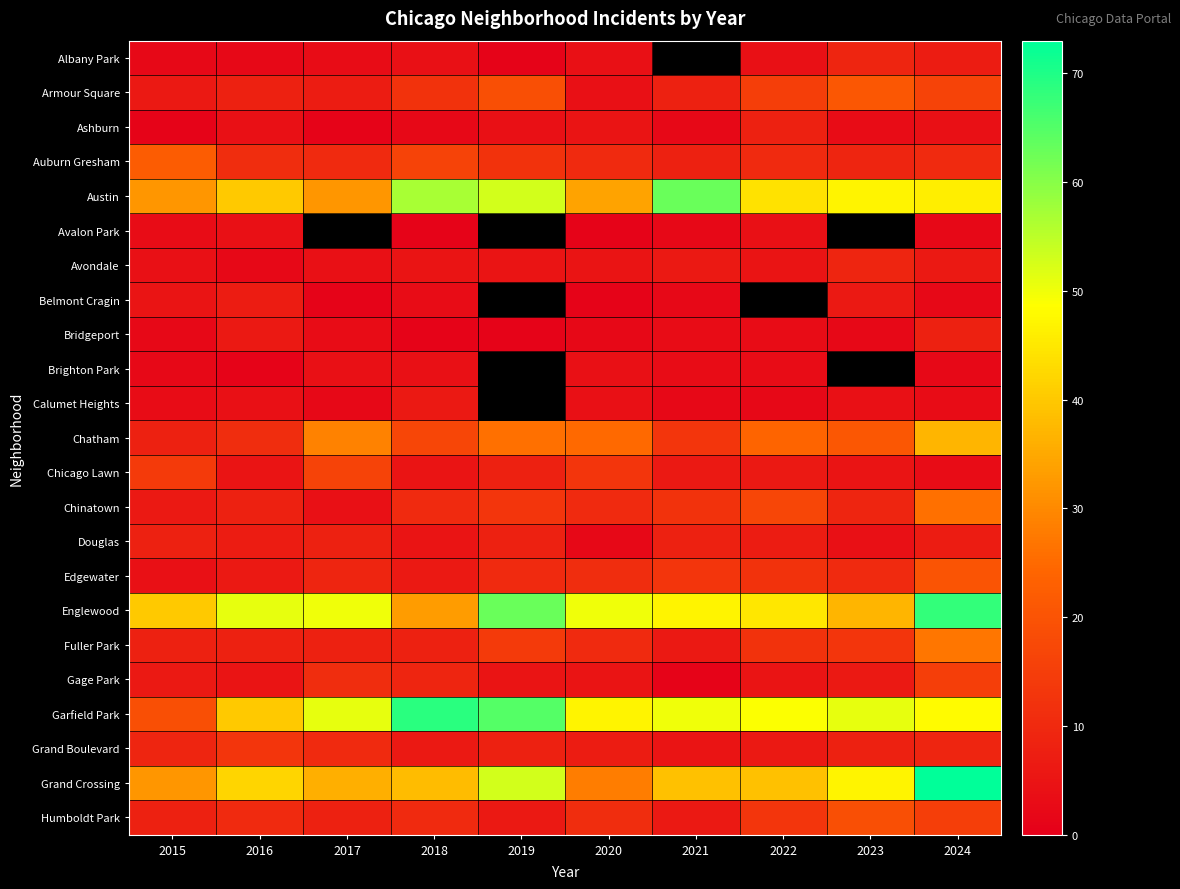

What is the total value across all series at 2024?

454.0